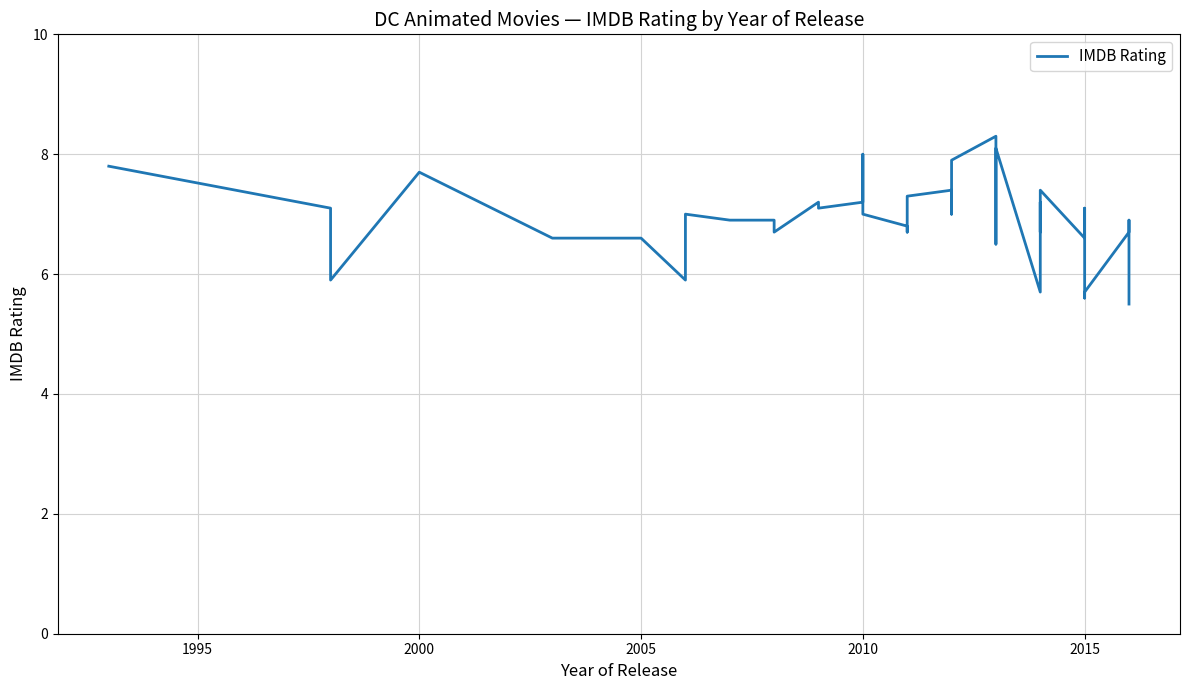

Reading left to right, transcribe all the data shown in this chart.

7.8	7.1	5.9	7.7	6.6	6.6	5.9	7.0	6.9	6.9	6.7	7.2	7.1	7.1	7.1	7.2	8.0	7.0	6.8	6.7	7.3	7.4	7.0	7.9	8.3	6.5	8.1	5.7	7.2	6.7	7.4	6.6	7.1	7.0	5.6	5.7	6.7	6.9	6.4	5.5